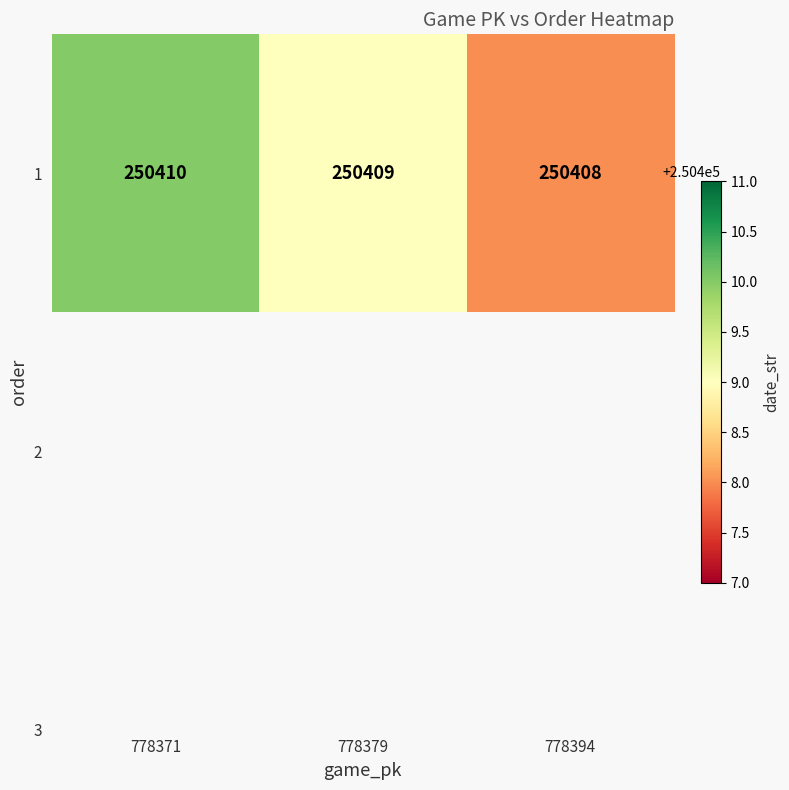

Is it true that the value at 778371 is 250410?

True